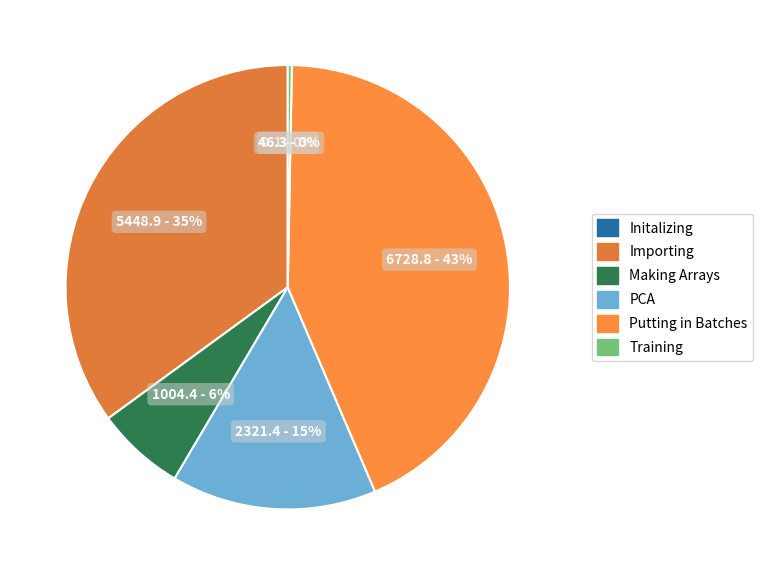

What percentage is the PCA slice, to the nearest percent?

15%